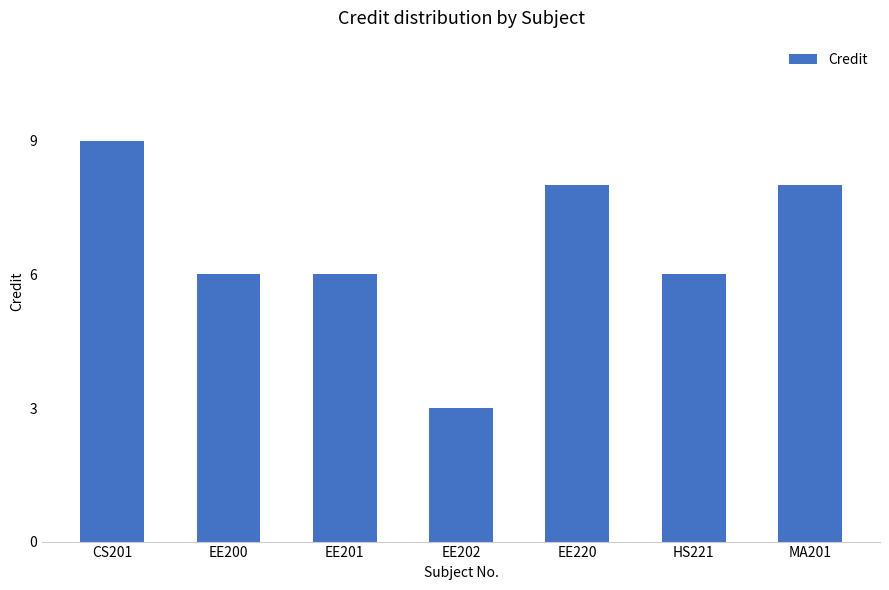

What is the maximum value shown in the chart?

9